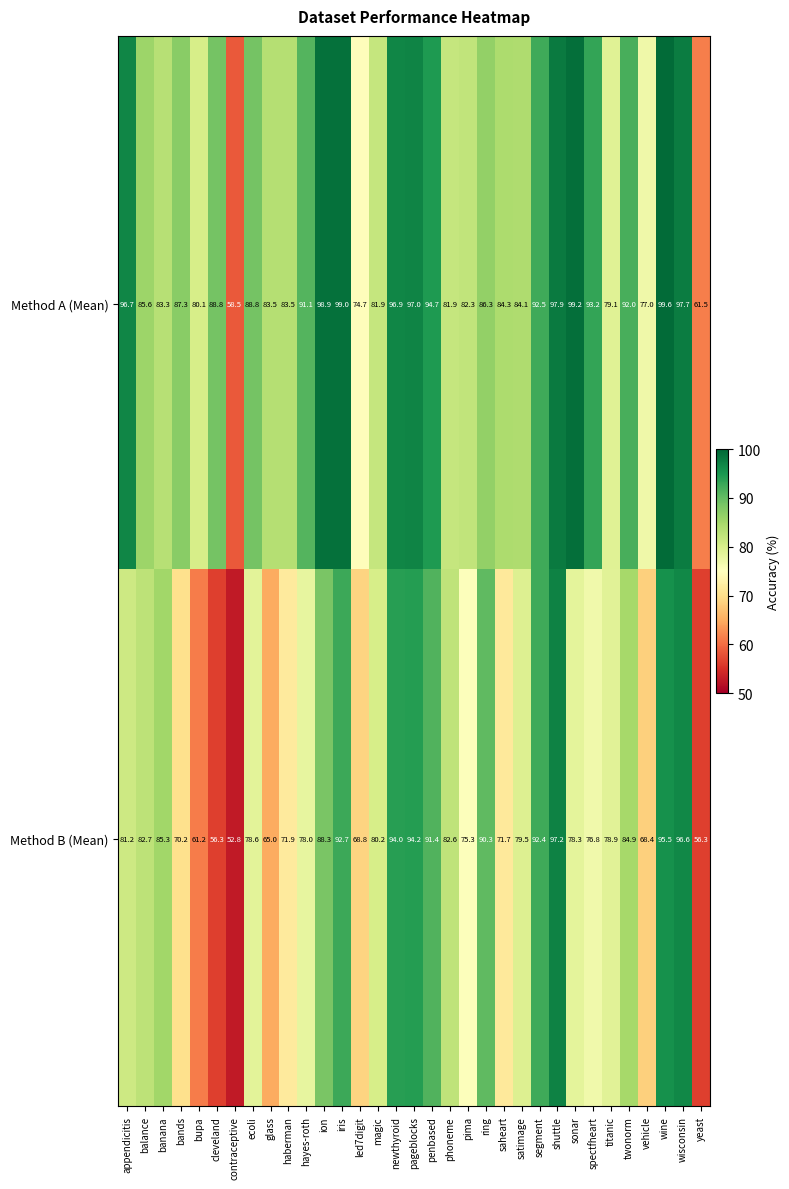

The Method B (Mean) series shows 59.8 at wisconsin. True or false?

False